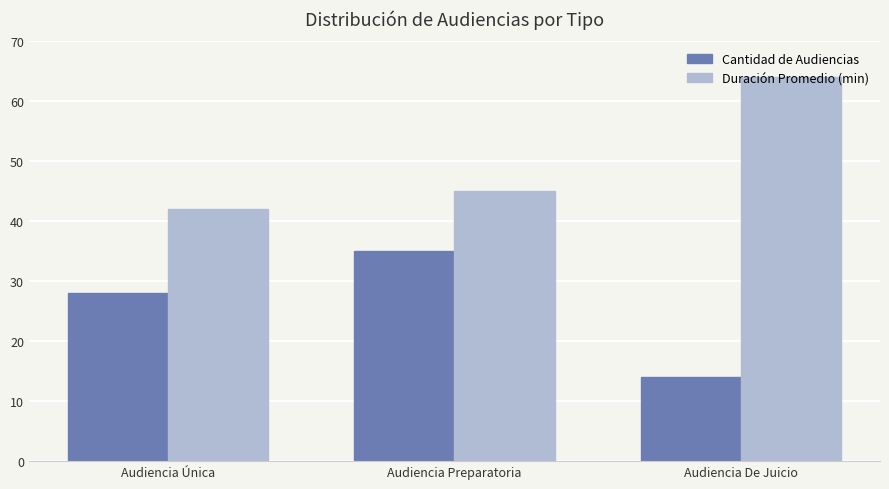

Reading left to right, what are all the values shown in this chart?

Cantidad de Audiencias: 28	35	14
Duración Promedio (min): 42	45	64